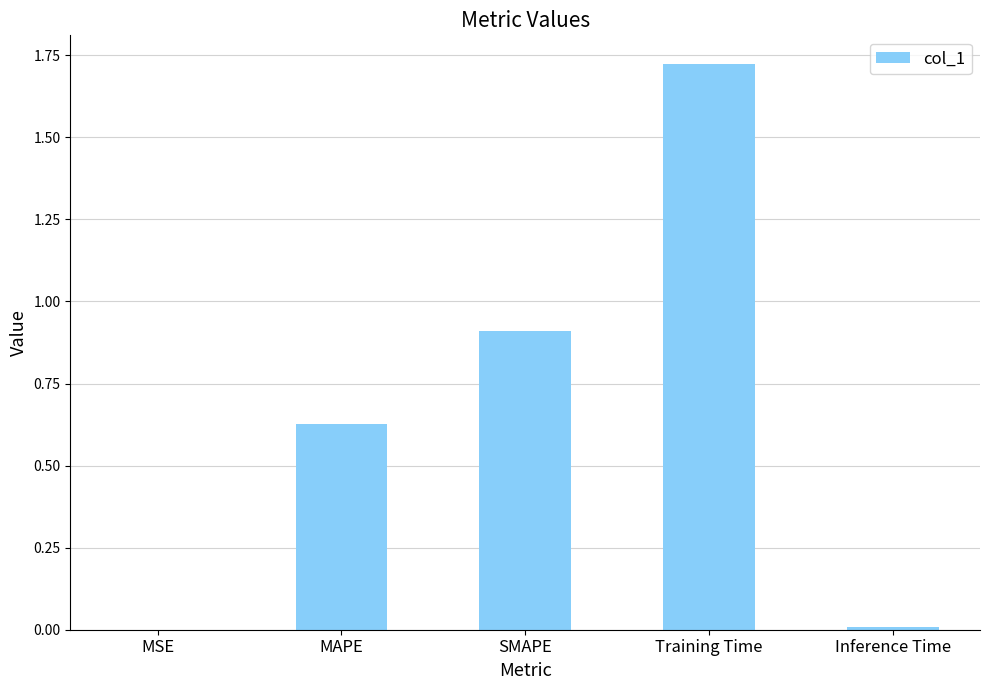

At which category does the chart reach its peak across all series?

Training Time